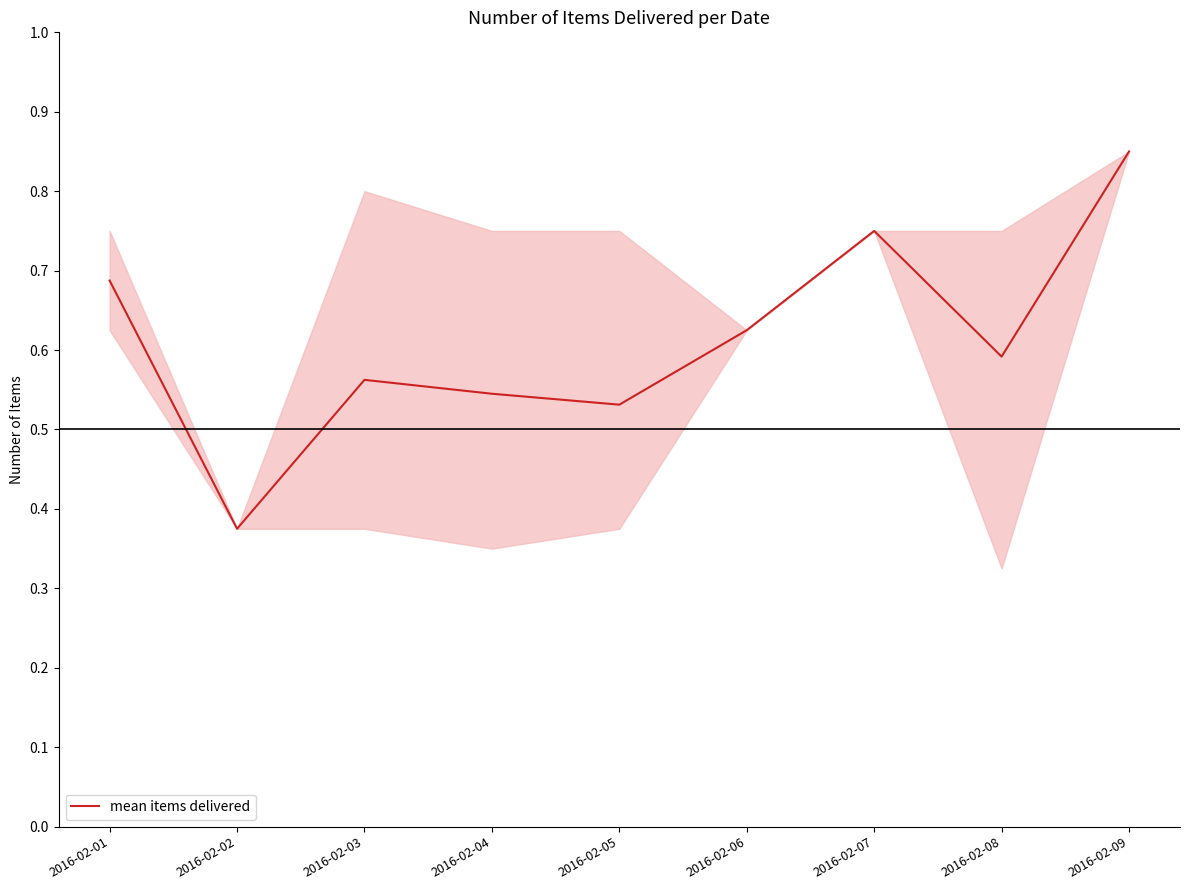

List the labels in order of value, largest first.

2016-02-09, 2016-02-07, 2016-02-01, 2016-02-06, 2016-02-08, 2016-02-03, 2016-02-04, 2016-02-05, 2016-02-02